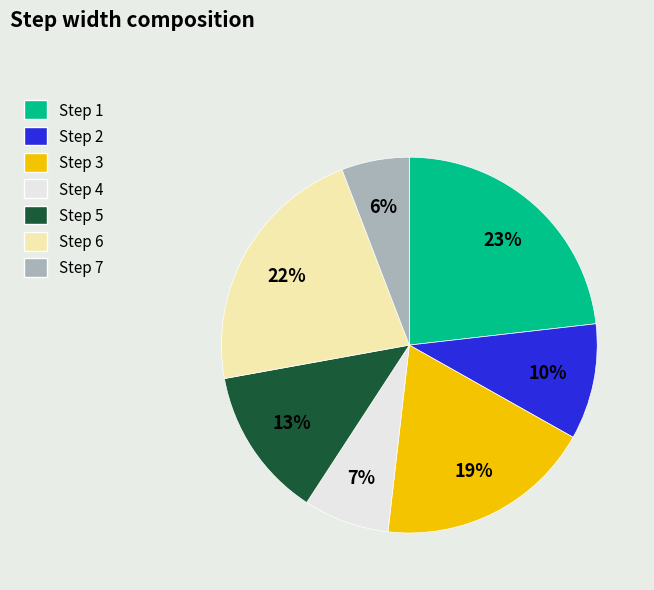

What is the largest slice in the pie chart?

Step 1